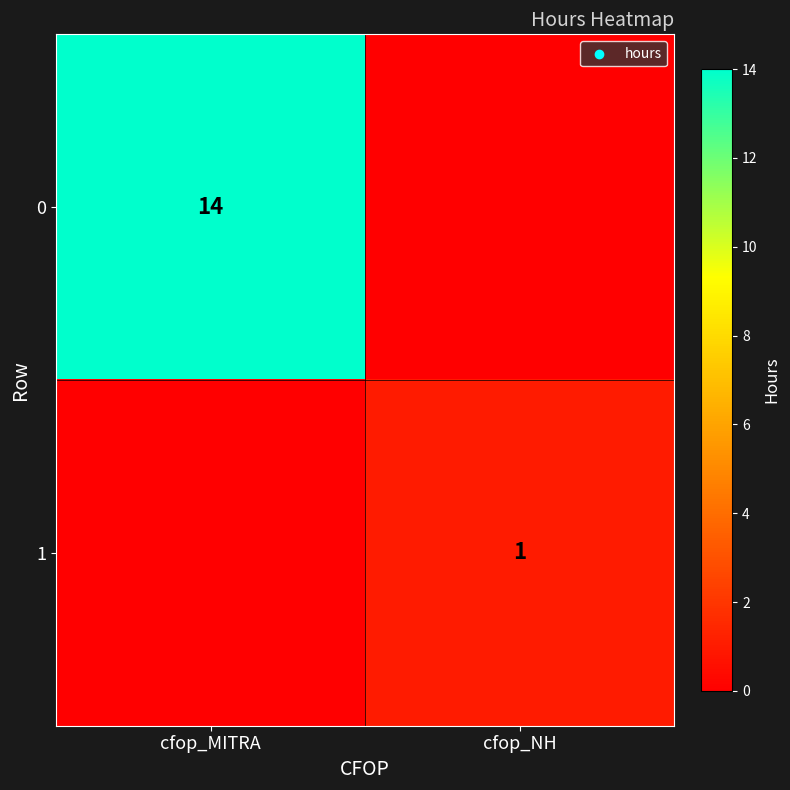

The value of 1 at cfop_NH is 1. True or false?

True